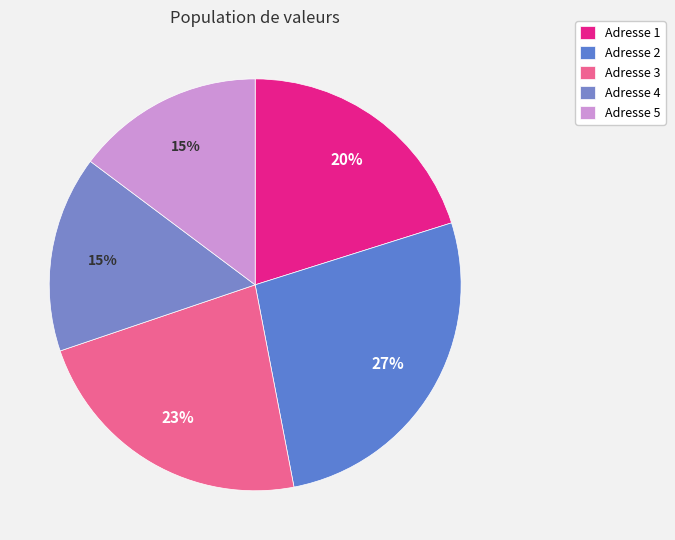

Which slice is the largest?

Adresse 2